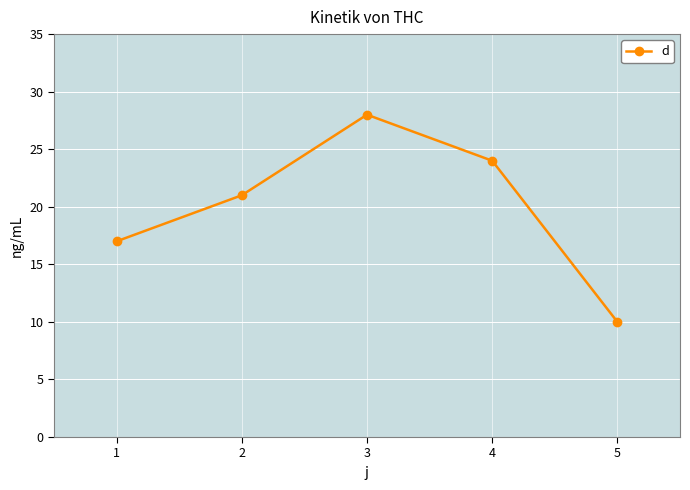

What is the change in value from 2 to 3?

+7